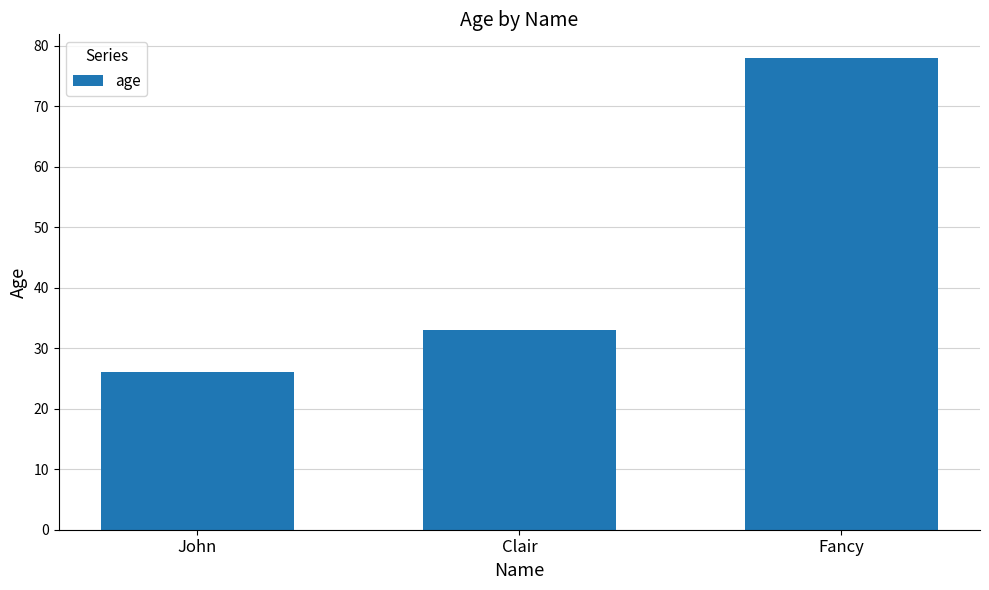

List the labels in order of value, smallest first.

John, Clair, Fancy